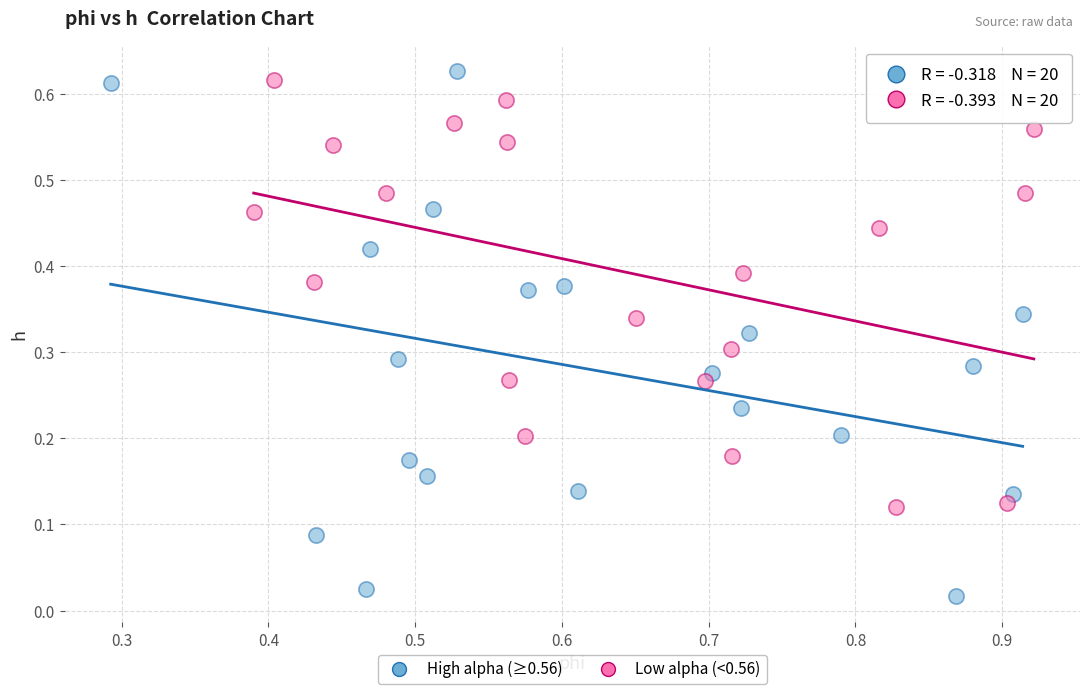

What are all the series names shown in the legend?

High alpha (≥0.56), Low alpha (<0.56)